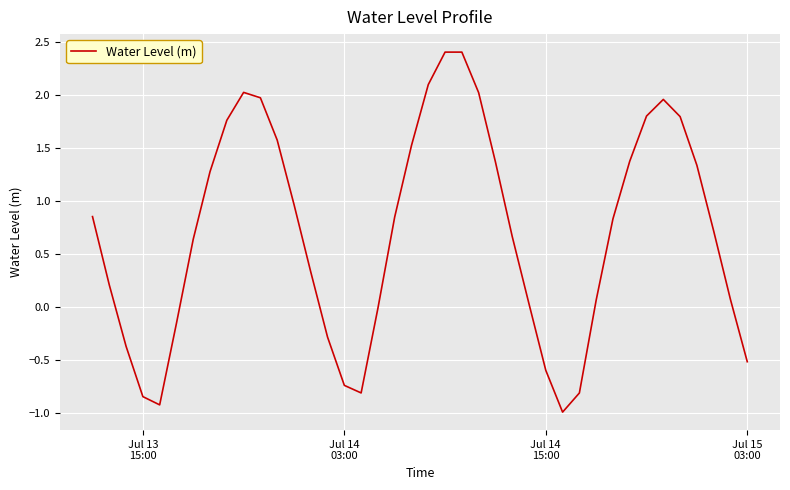

How many distinct data groups are displayed?

1